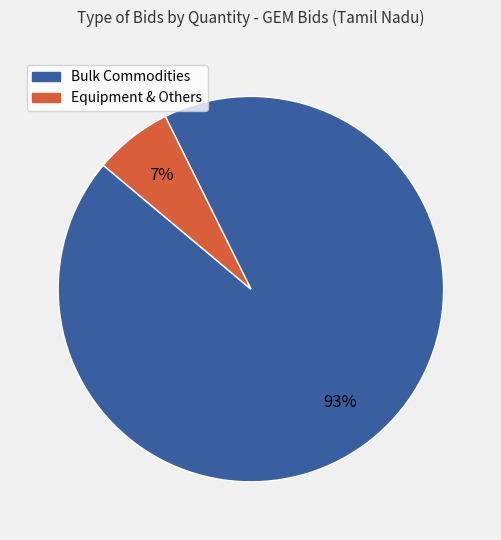

To the nearest percent, what is the average slice percentage?

50%